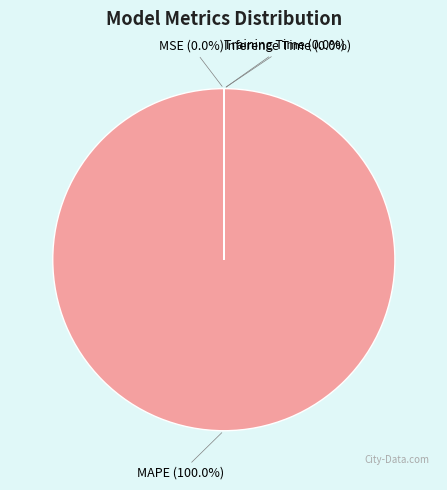

What percentage is NOT represented by Inference Time?

100.0%